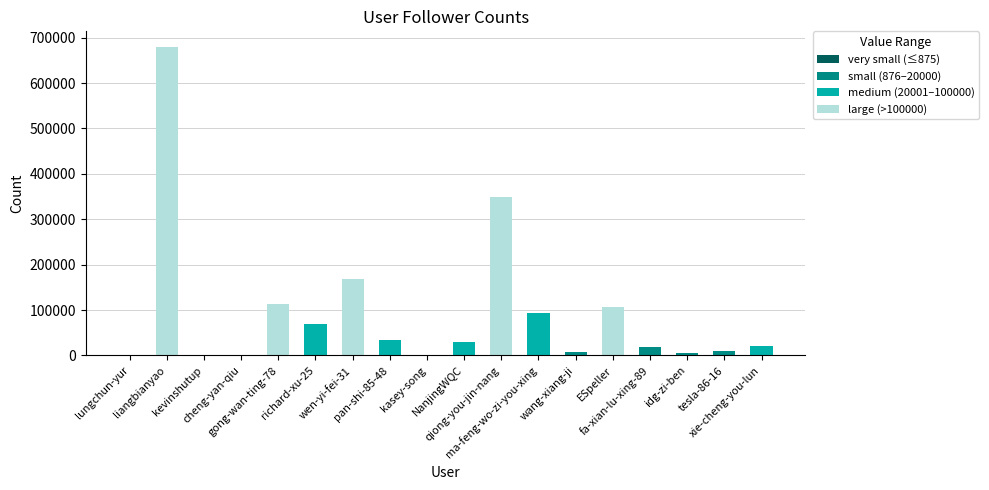

What is the sum of all values?

1710576